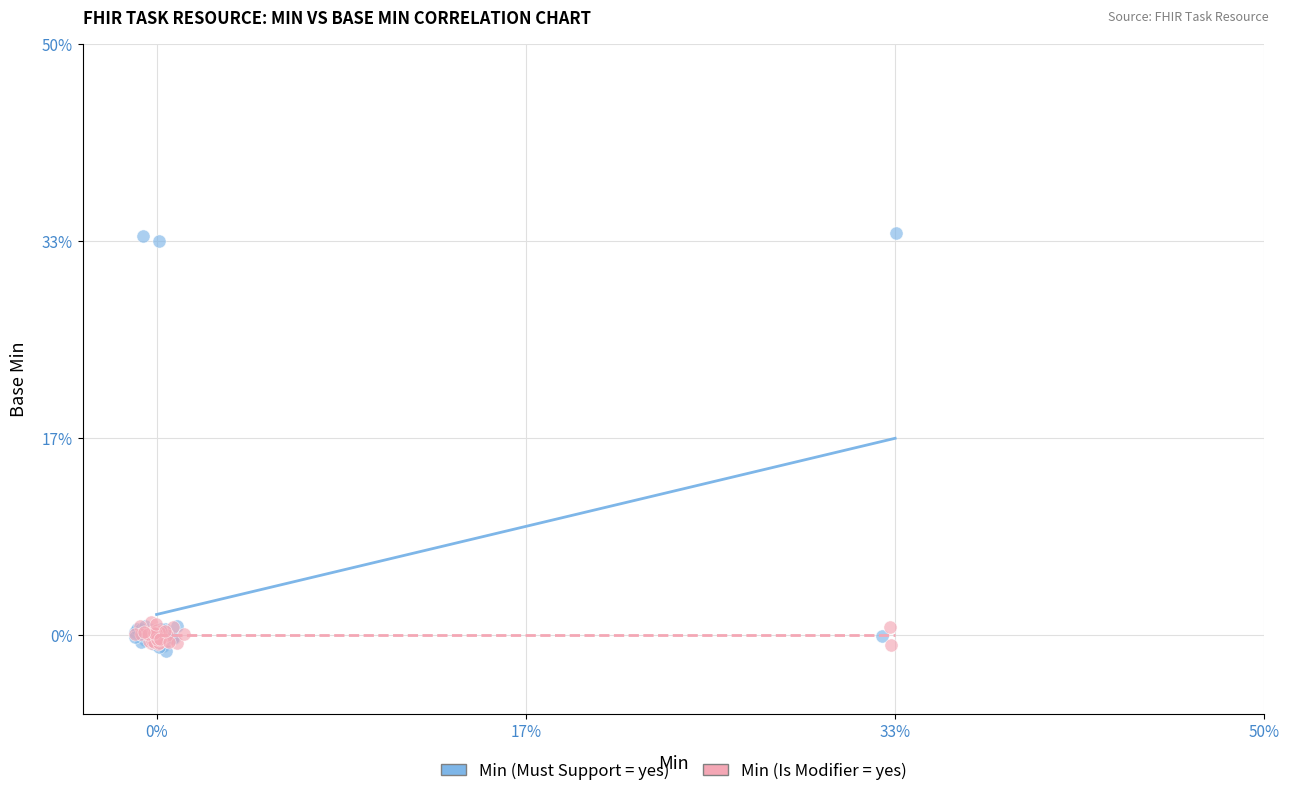

Which series has the widest spread of Y values?

Min (Must Support = yes)